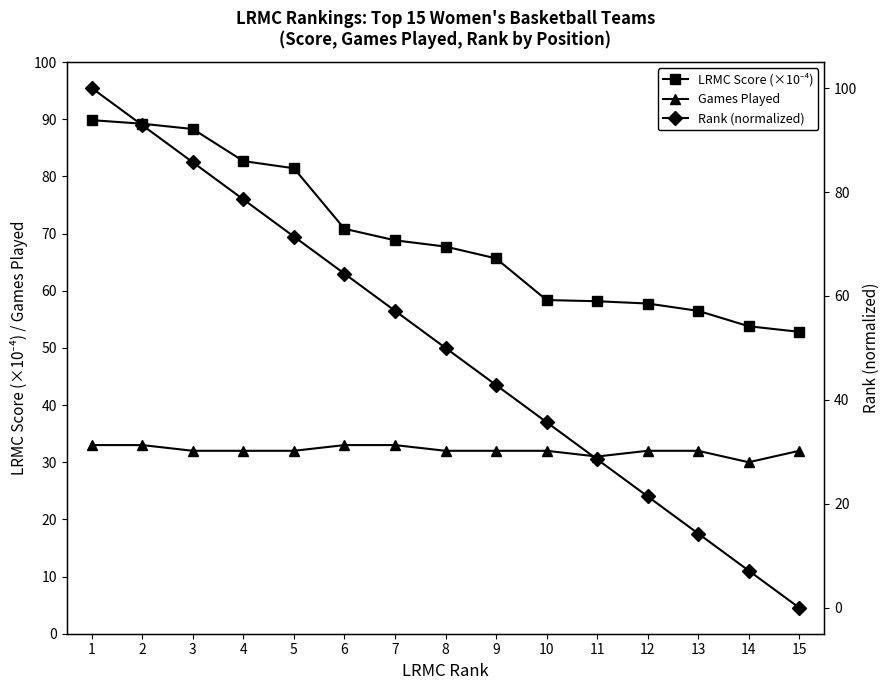

What is the average value of the Games Played series?

32.1